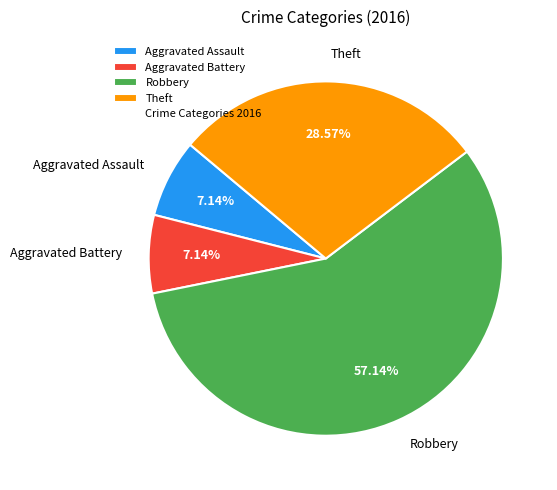

To the nearest percent, what is the difference between the Robbery and Aggravated Battery slice percentages?

50%